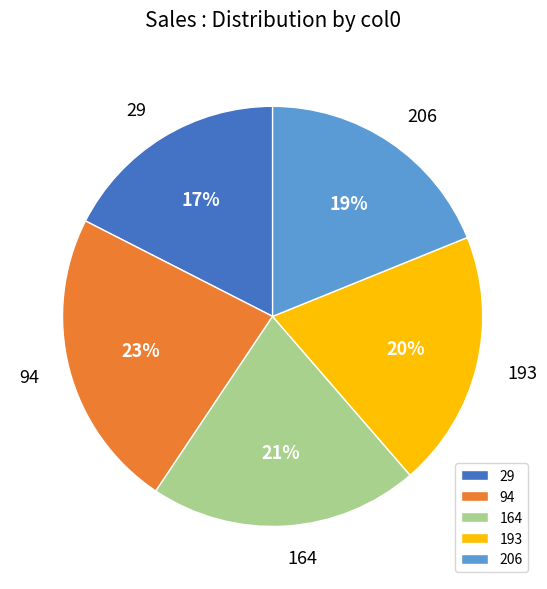

Is it true that 193 is 7% of the pie?

False